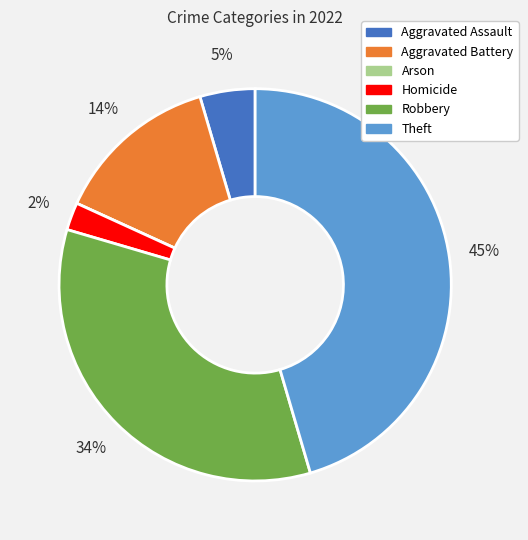

Is it true that Aggravated Battery is 2% of the pie?

False